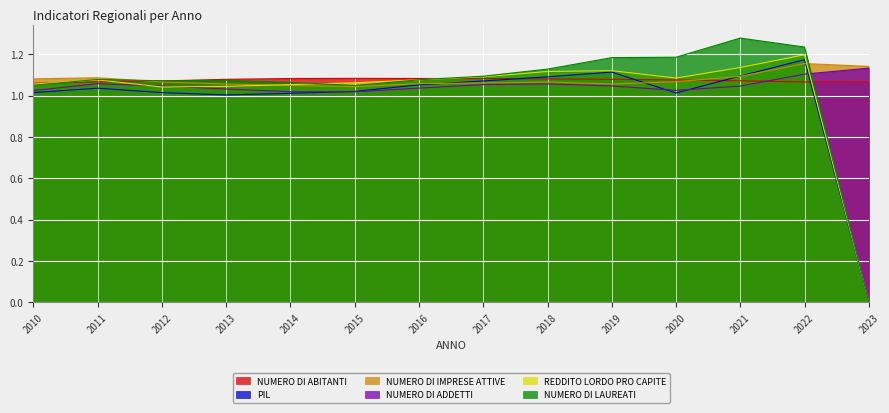

Which has a higher value, 2012 or 2019?

2019